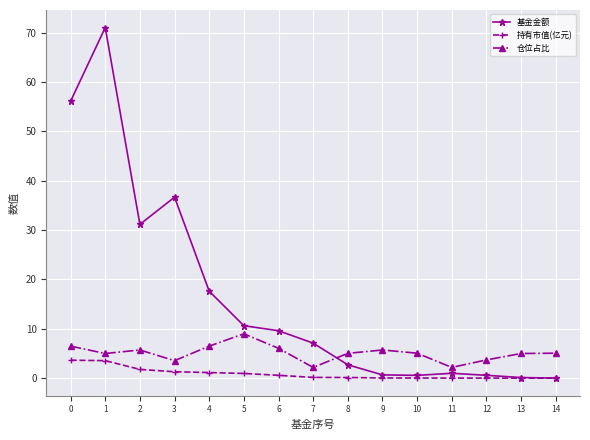

What is the total value across all series at 7?

9.4